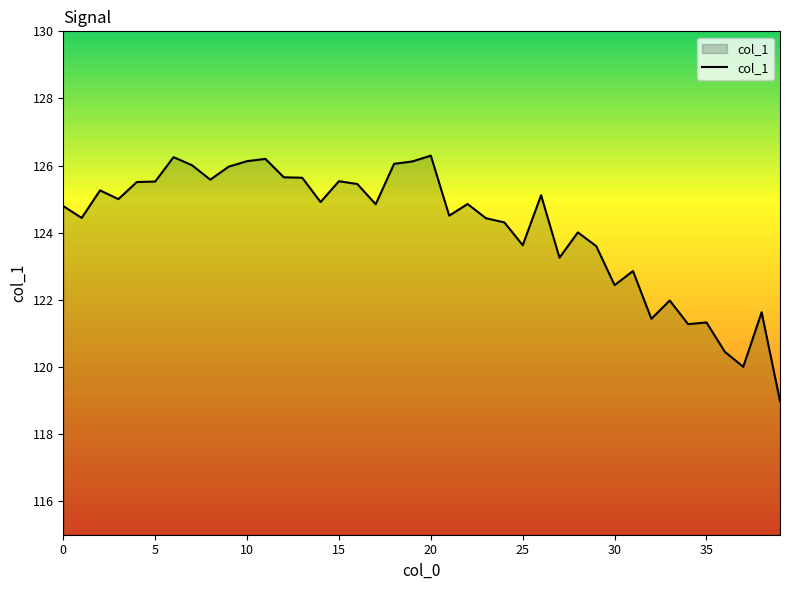

What is the difference between the maximum and minimum values?

7.3